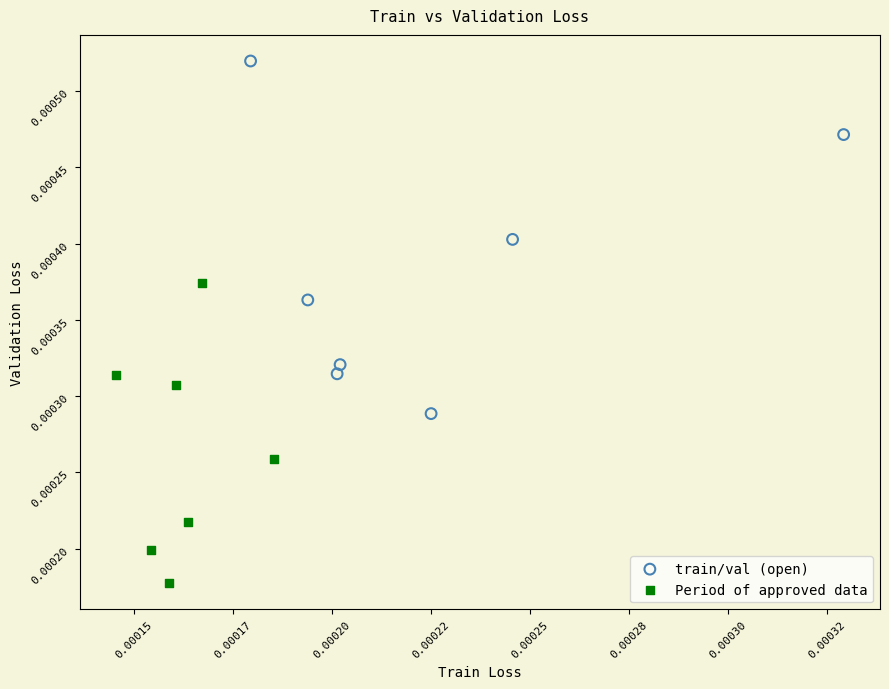

Which series reaches the maximum Y coordinate?

train/val (open)